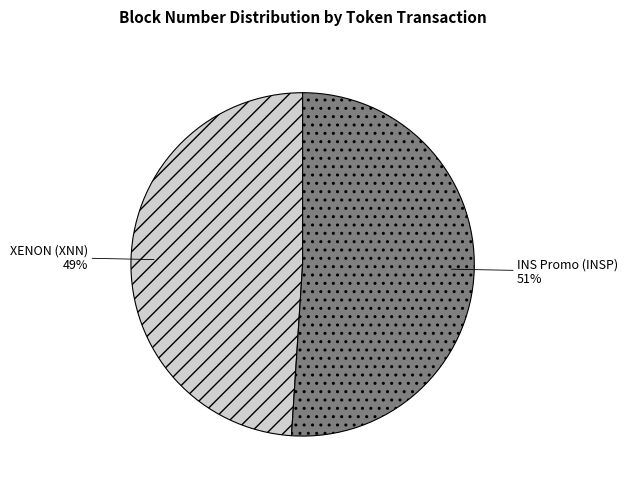

To the nearest percent, what is the difference between the largest and smallest slice percentages?

2%